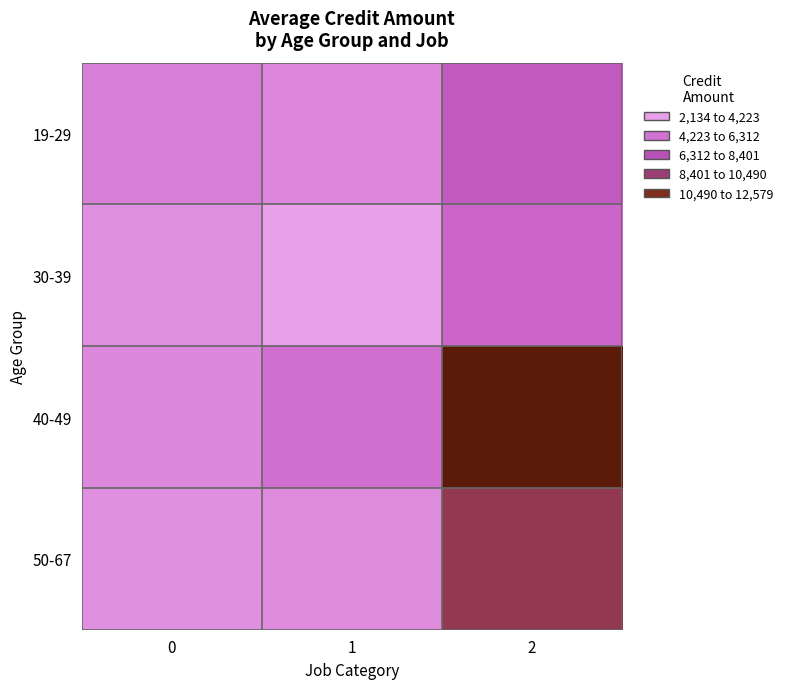

Reading left to right, extract all data points from this chart.

19-29: 0=3657	1=3241	2=5523
30-39: 0=2891	1=2134	2=4746
40-49: 0=3215	1=4308	2=12579
50-67: 0=2835	1=3059	2=9055